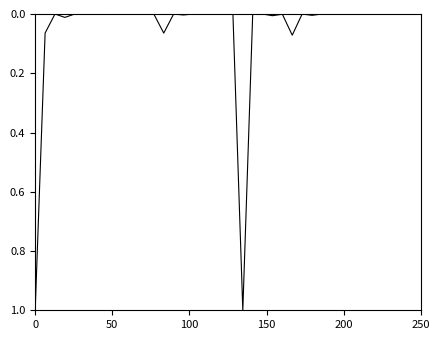

What is the maximum value shown in the chart?

1.0